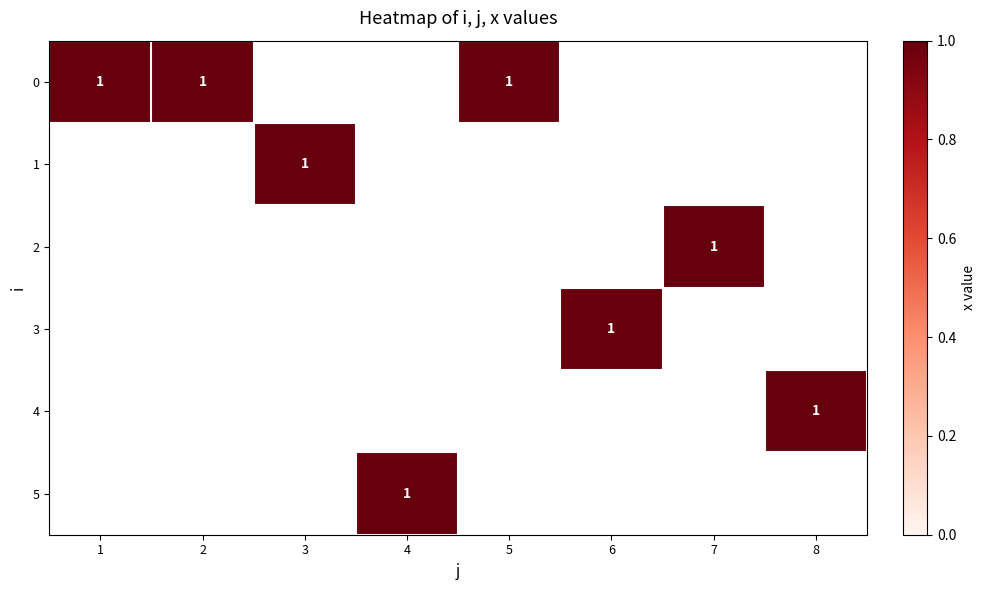

Which has a higher value, 2 or 5?

2